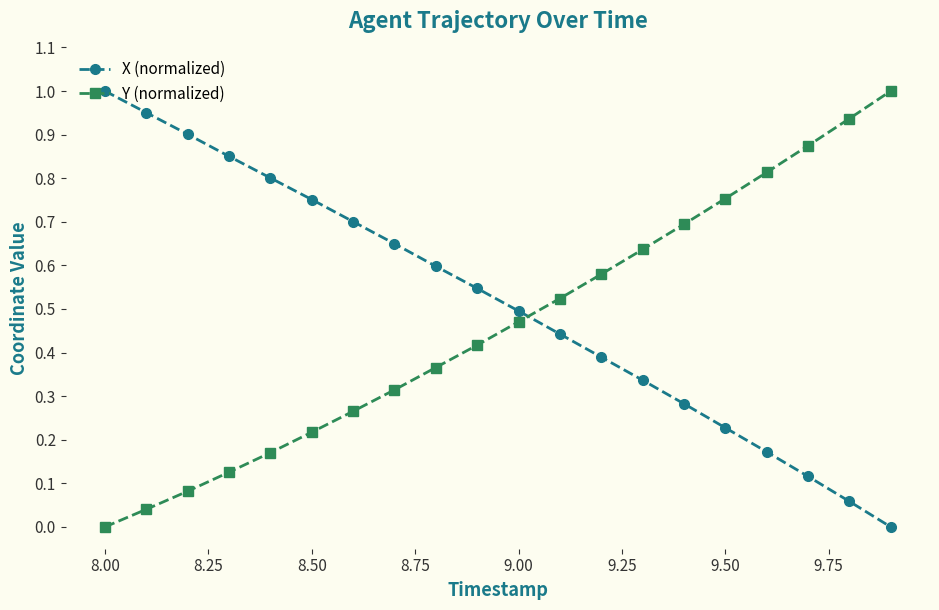

List the series in order of their overall mean, highest first.

X (normalized), Y (normalized)